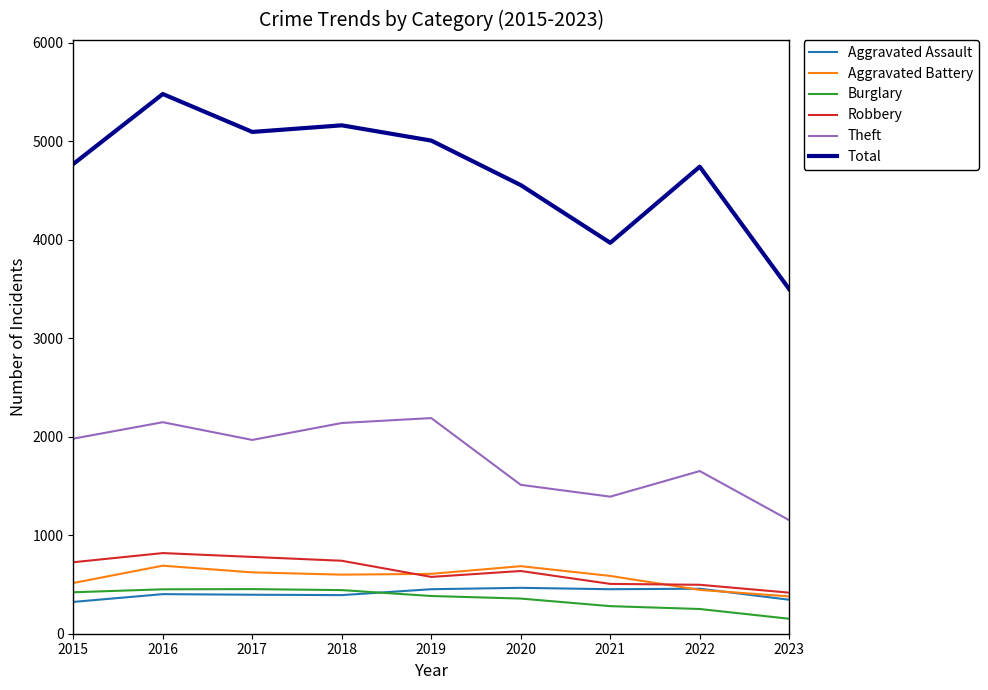

What is the spread (max minus min) of values at 2021?

3690